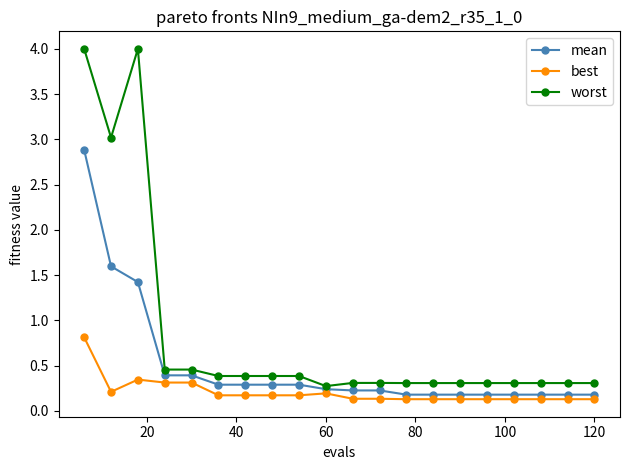

List the series in order of their peak value, highest first.

worst, mean, best